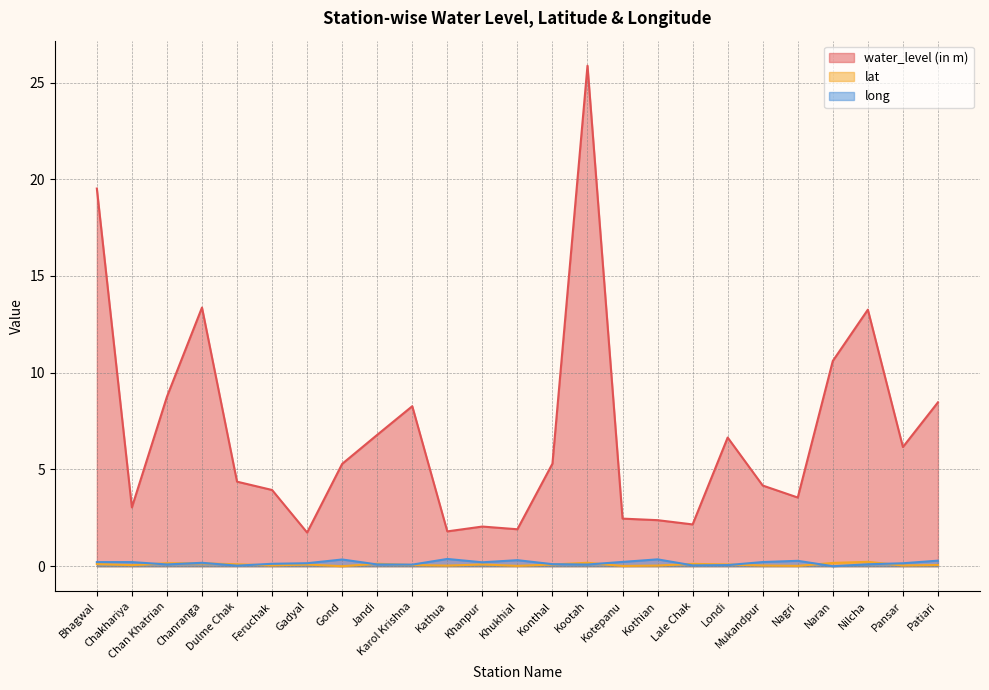

What is the label of the 19th point from the right?

Gadyal